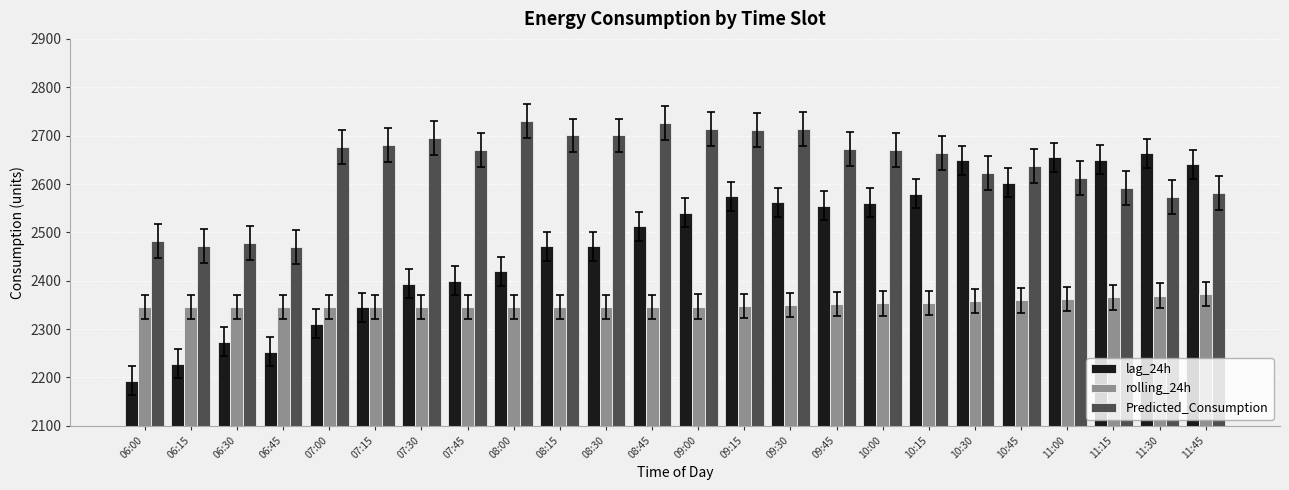

How many categories are shown in the chart?

24